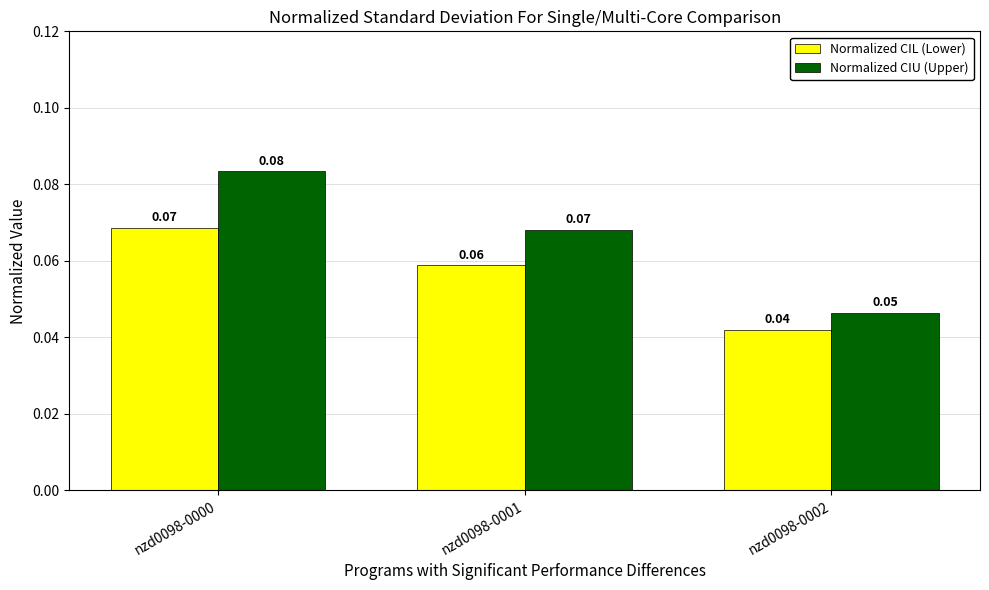

How many bars are there in each group?

2